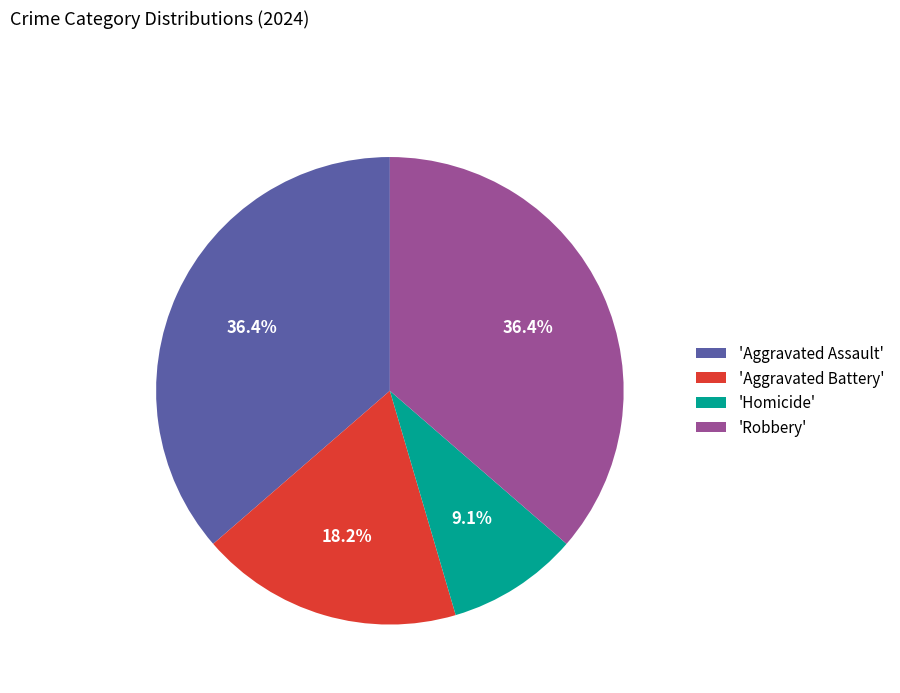

Is the sum of 'Aggravated Battery' and 'Homicide' greater than half?

No